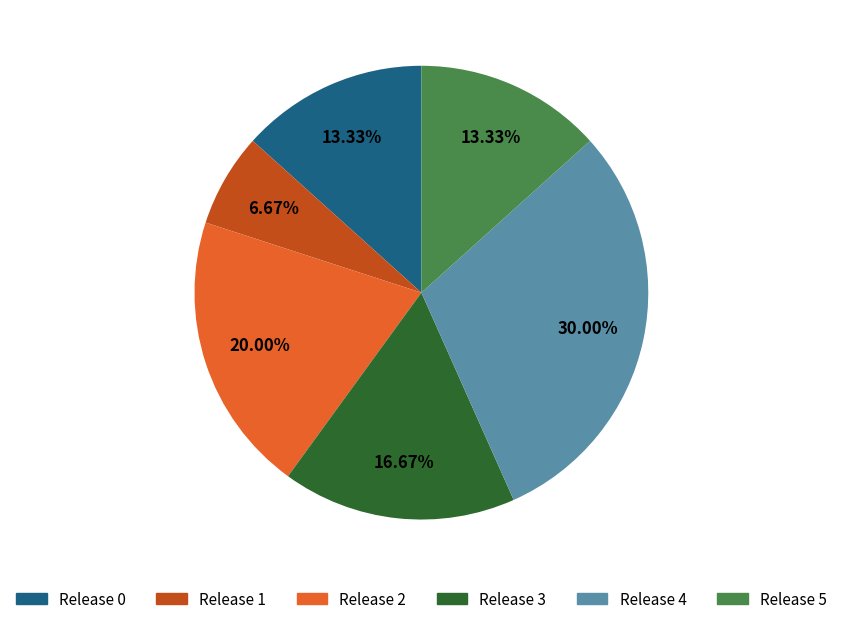

Is it true that Release 5 is 13% of the pie?

True